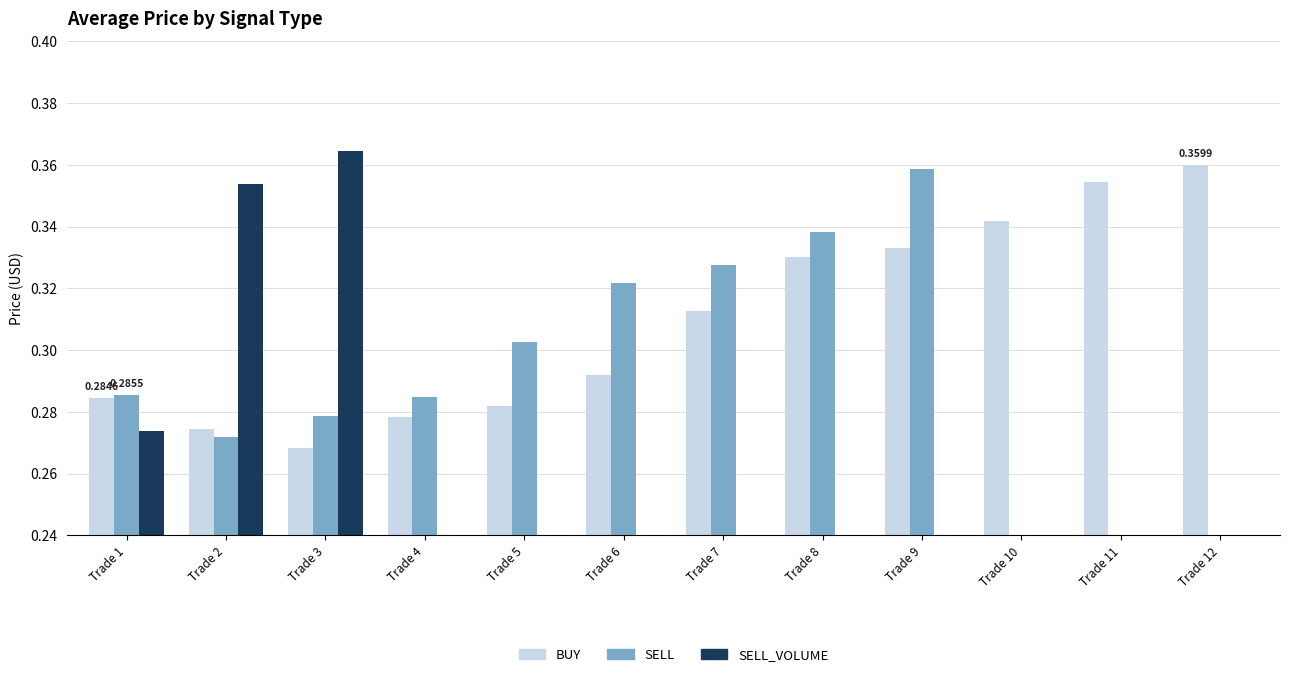

Which series has the widest spread of values?

SELL_VOLUME